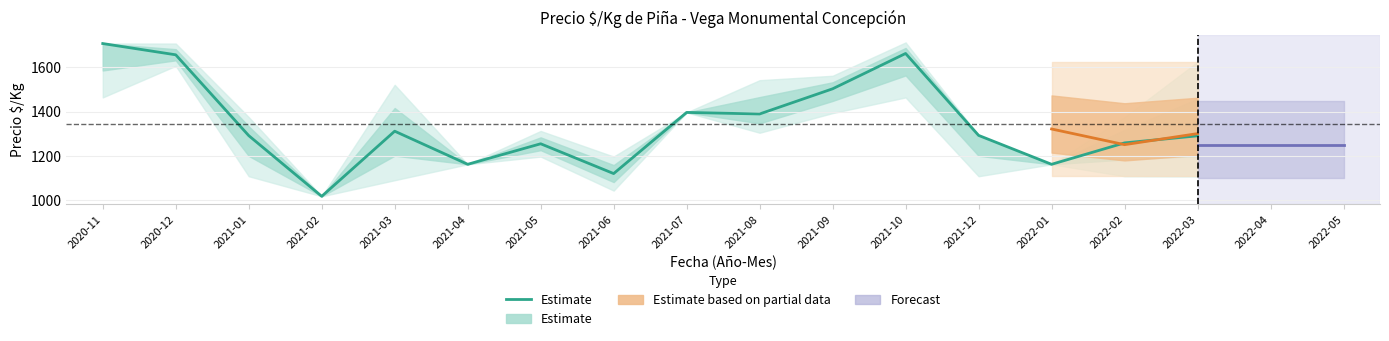

What is the value of the 14th point from the left?

1161